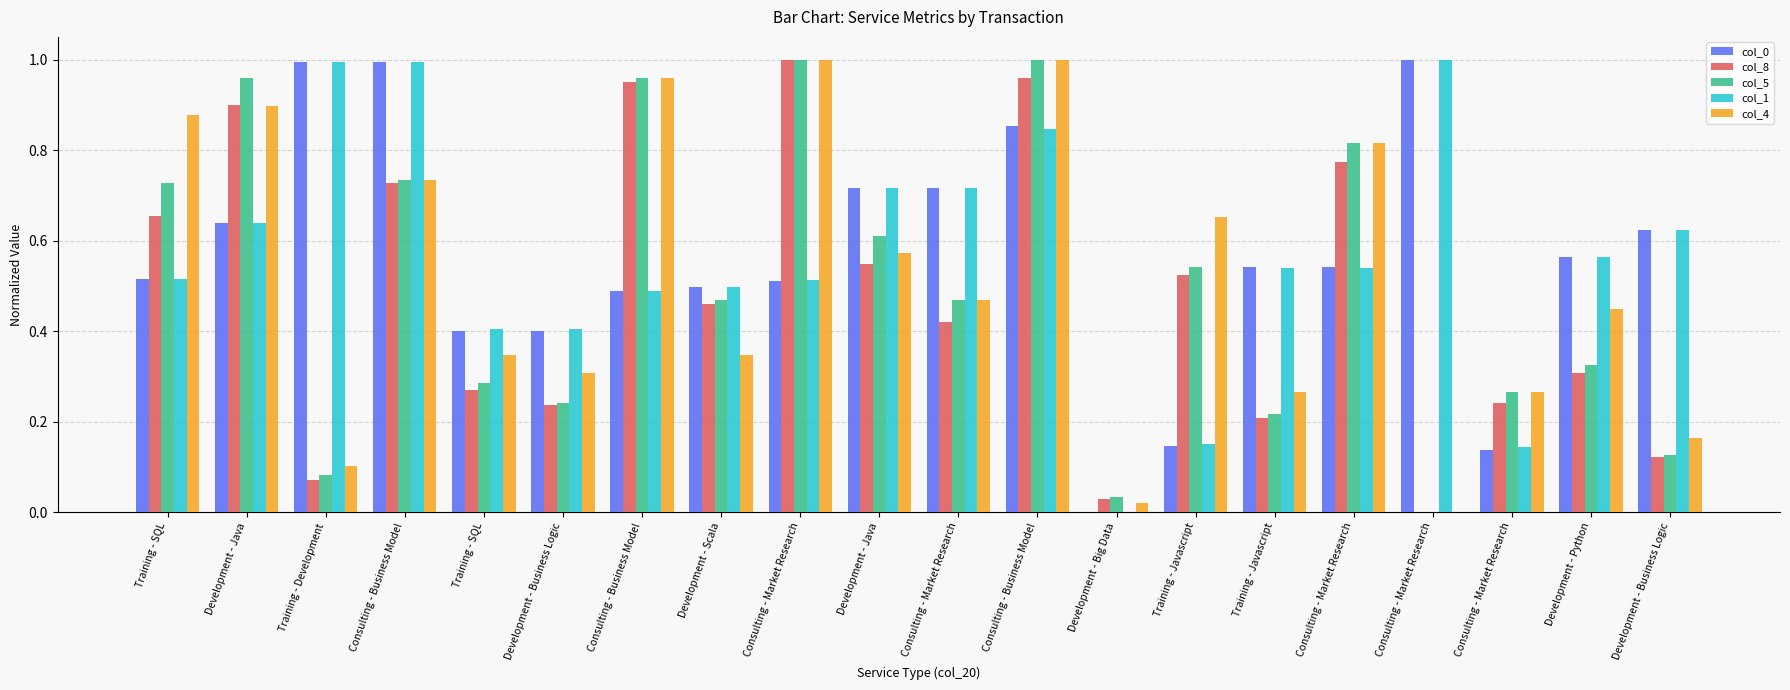

List the series in order of their peak value, highest first.

col_1, col_8, col_5, col_0, col_4